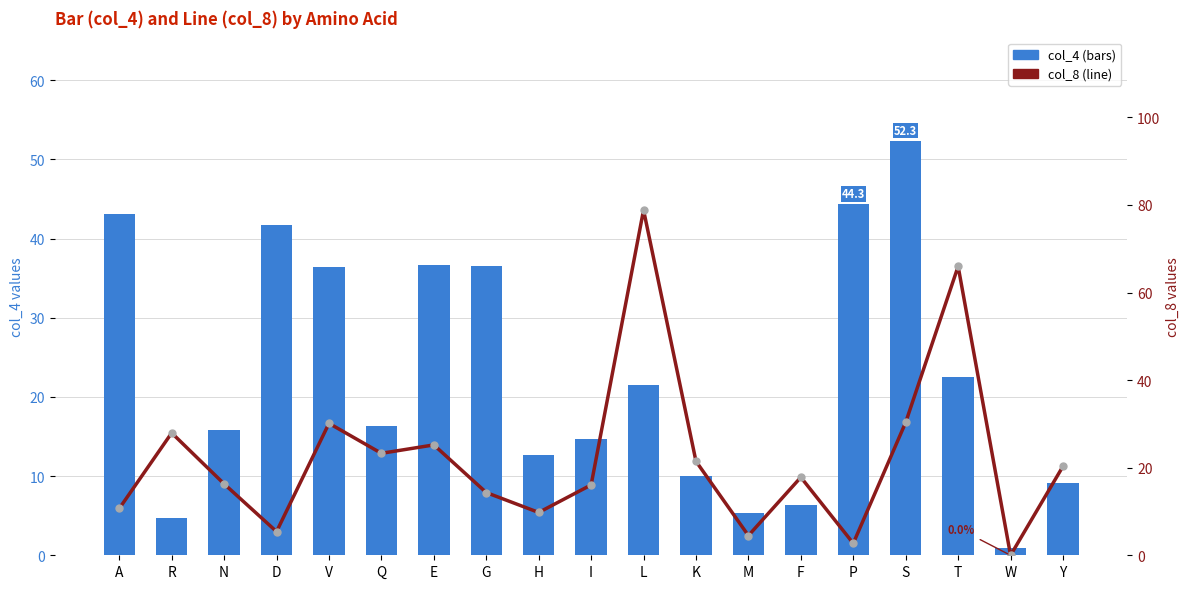

What is the value of the col_8 (line) bar at the 14th from the left?

17.8